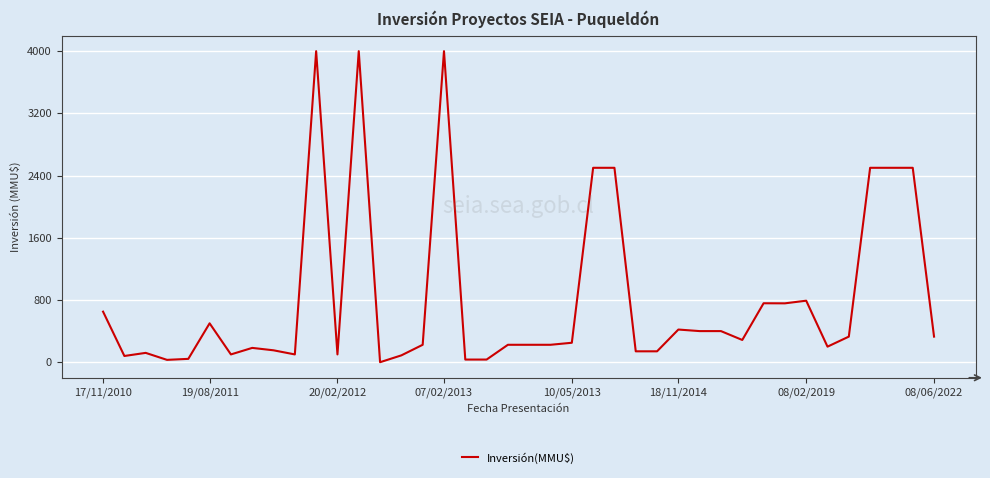

What is the difference between the maximum and minimum values?

4000